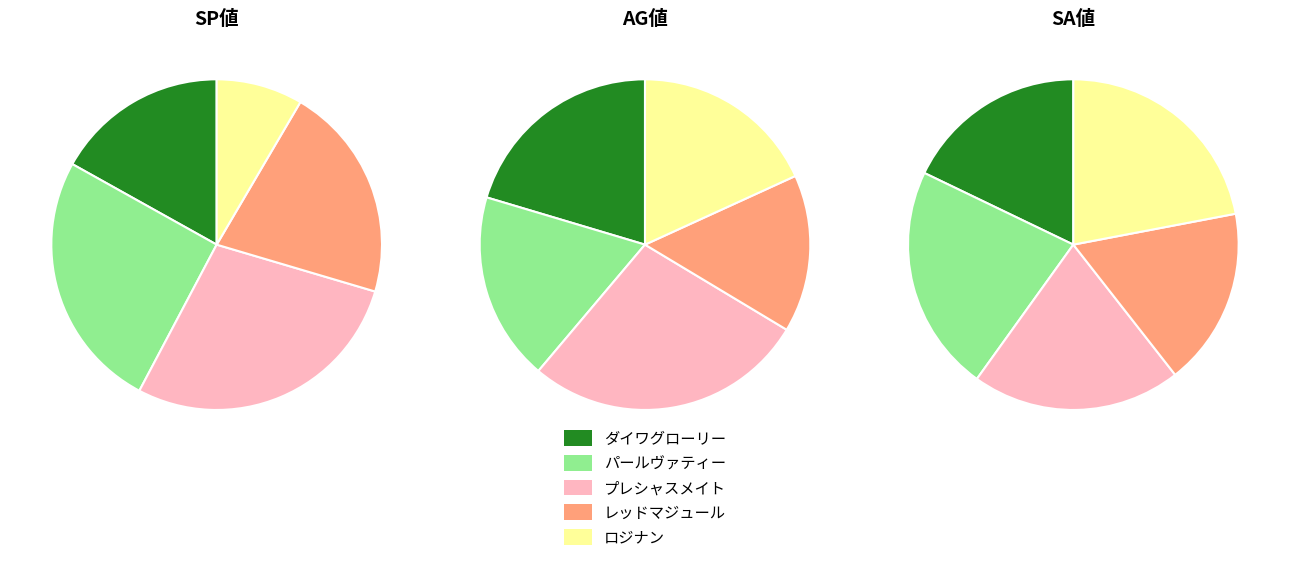

Does パールヴァティー represent more than half of the total?

No